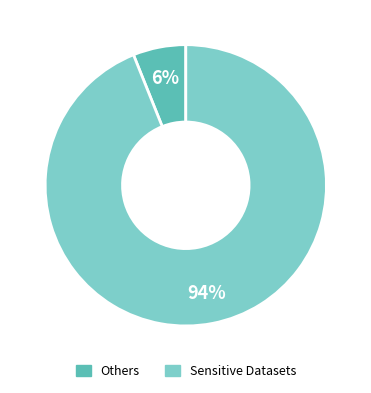

To the nearest percent, what is the average slice percentage?

50%